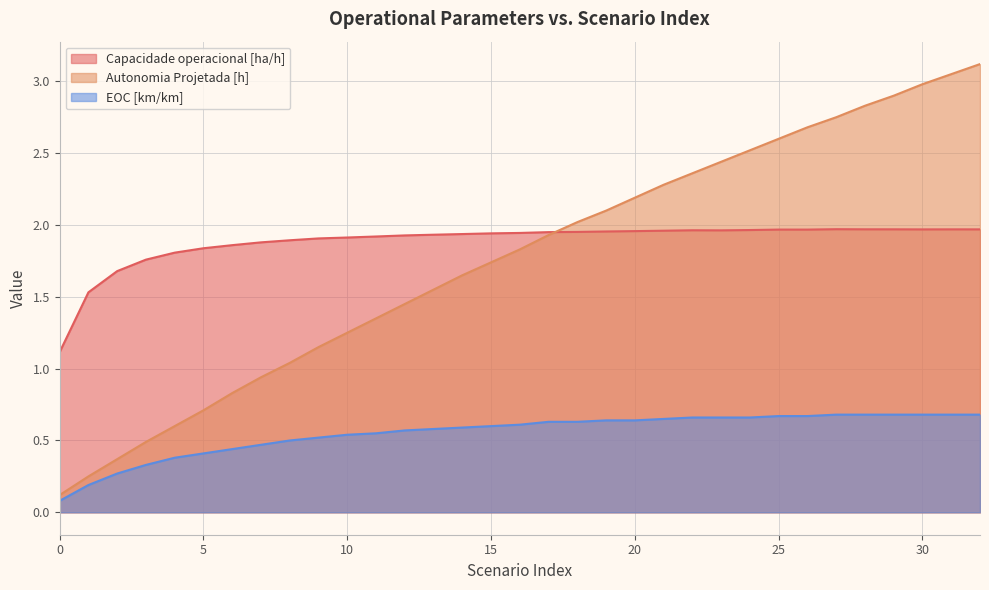

Rank the series by their maximum value, from highest to lowest.

Autonomia Projetada [h], Capacidade operacional [ha/h], EOC [km/km]